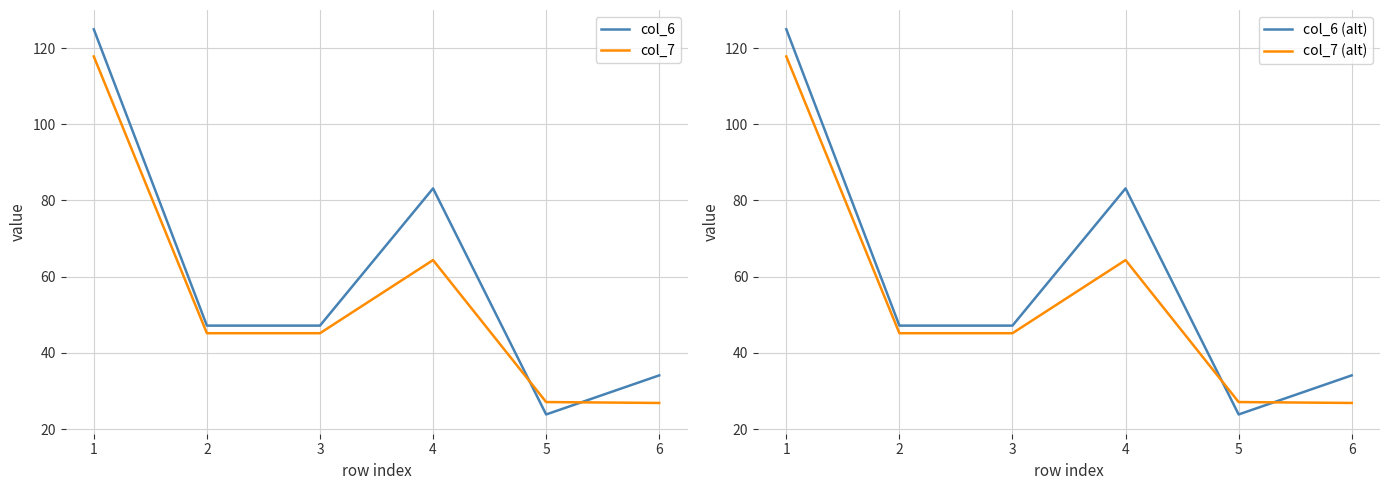

What is the greatest value displayed?

124.9